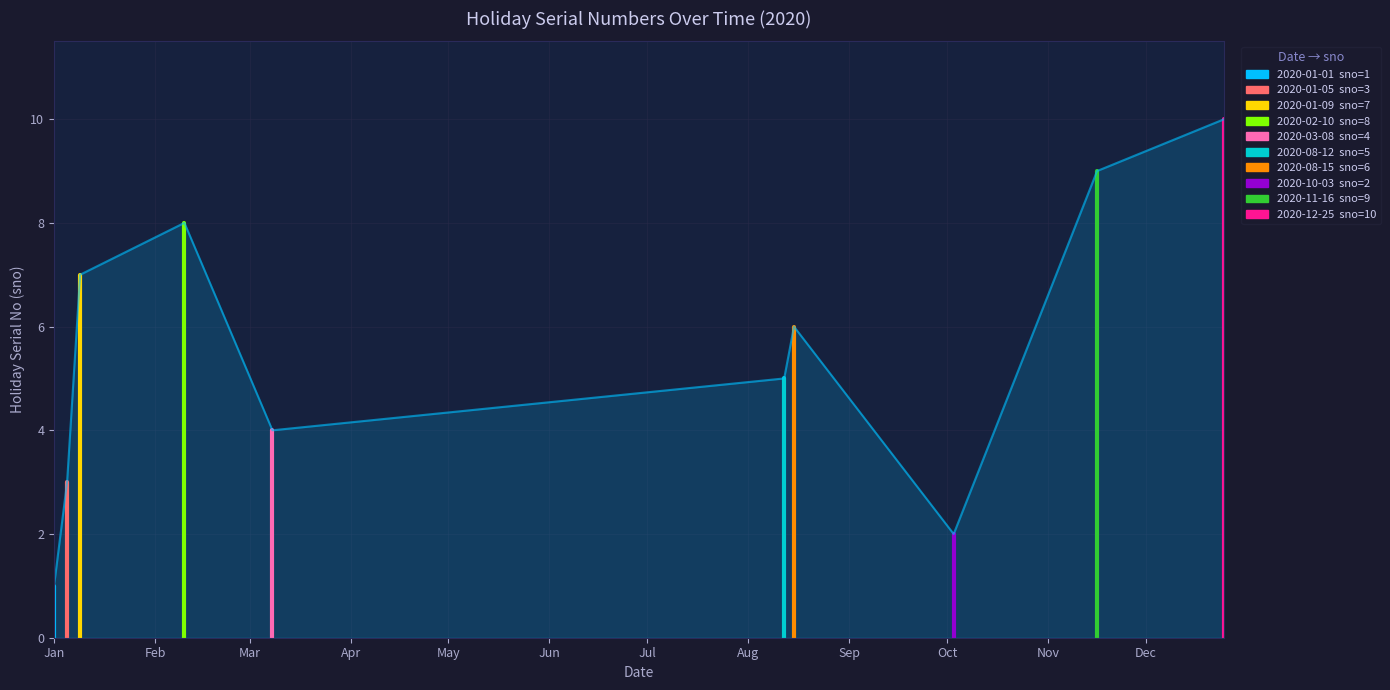

At which label does the data first exceed 6?

2020-01-09